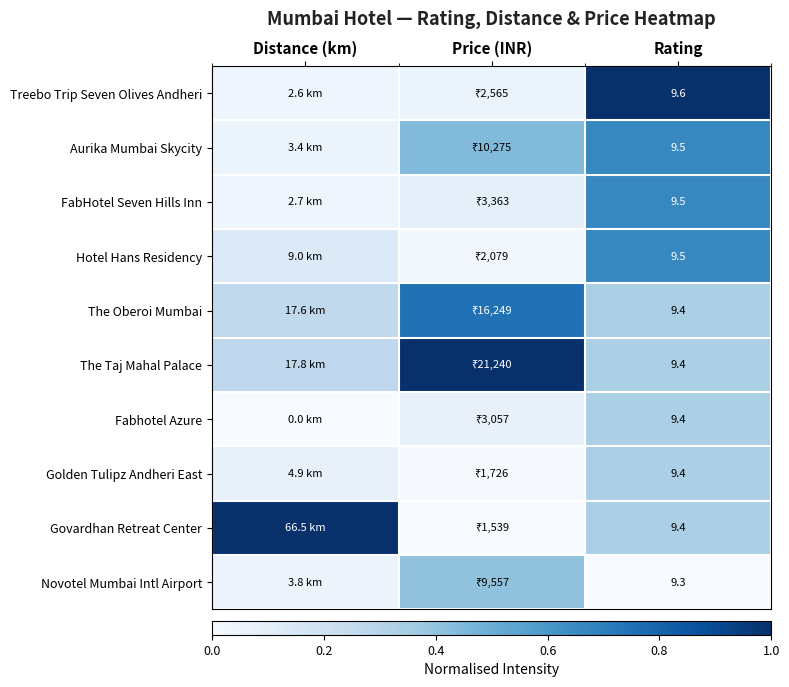

What is the highest value of the The Taj Mahal Palace series?

1.0